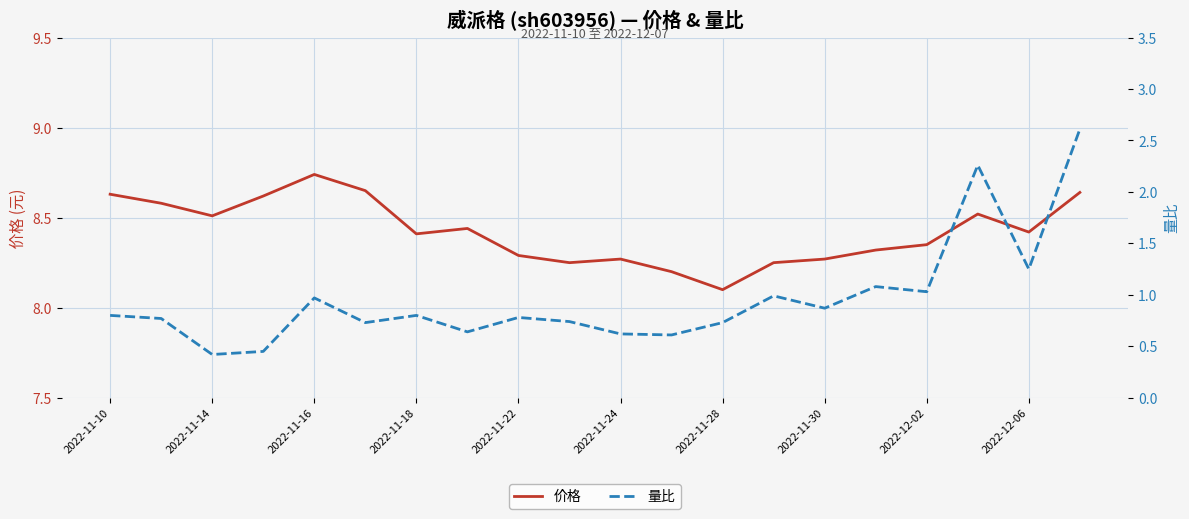

Where is 价格 nearest to the value 8?

2022-11-28